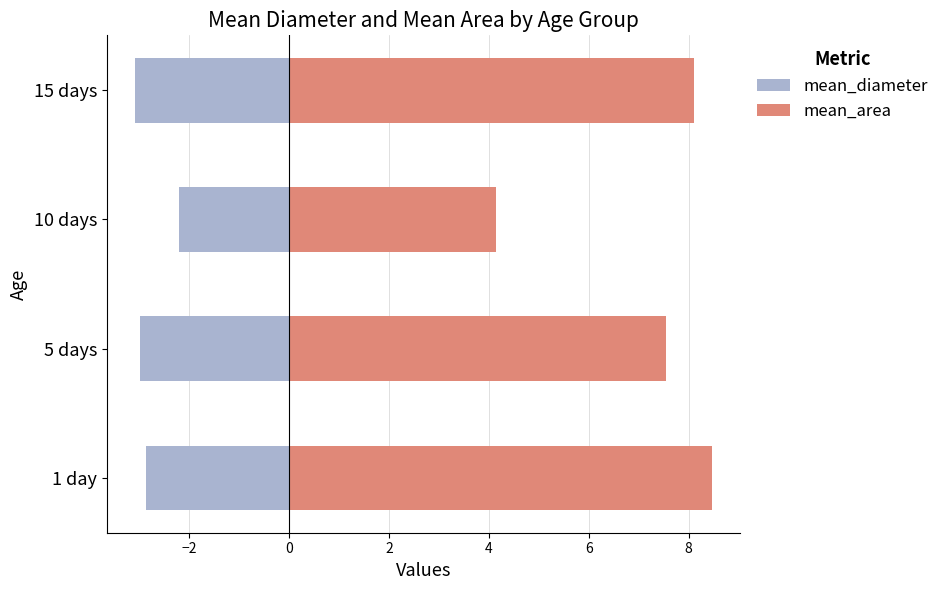

What is the sum of all mean_diameter values?

-11.1